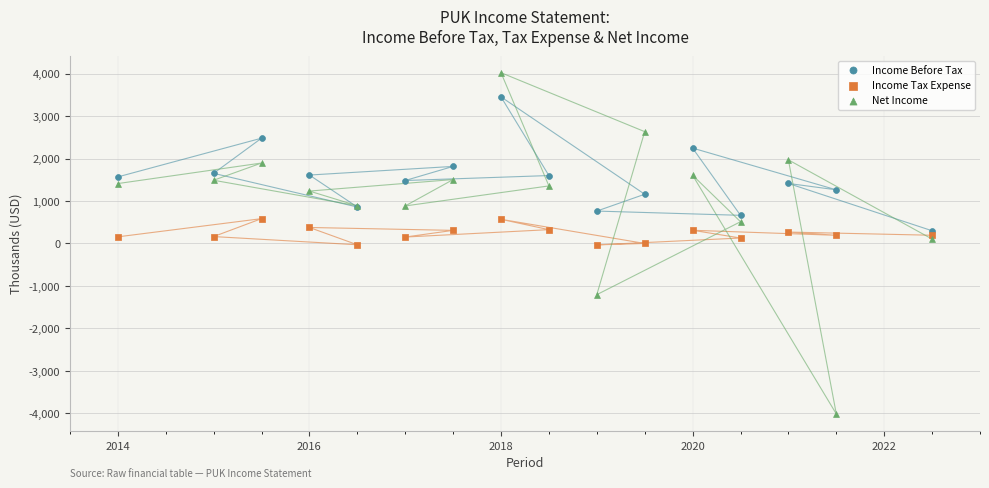

Which series contains the highest Y value?

Net Income